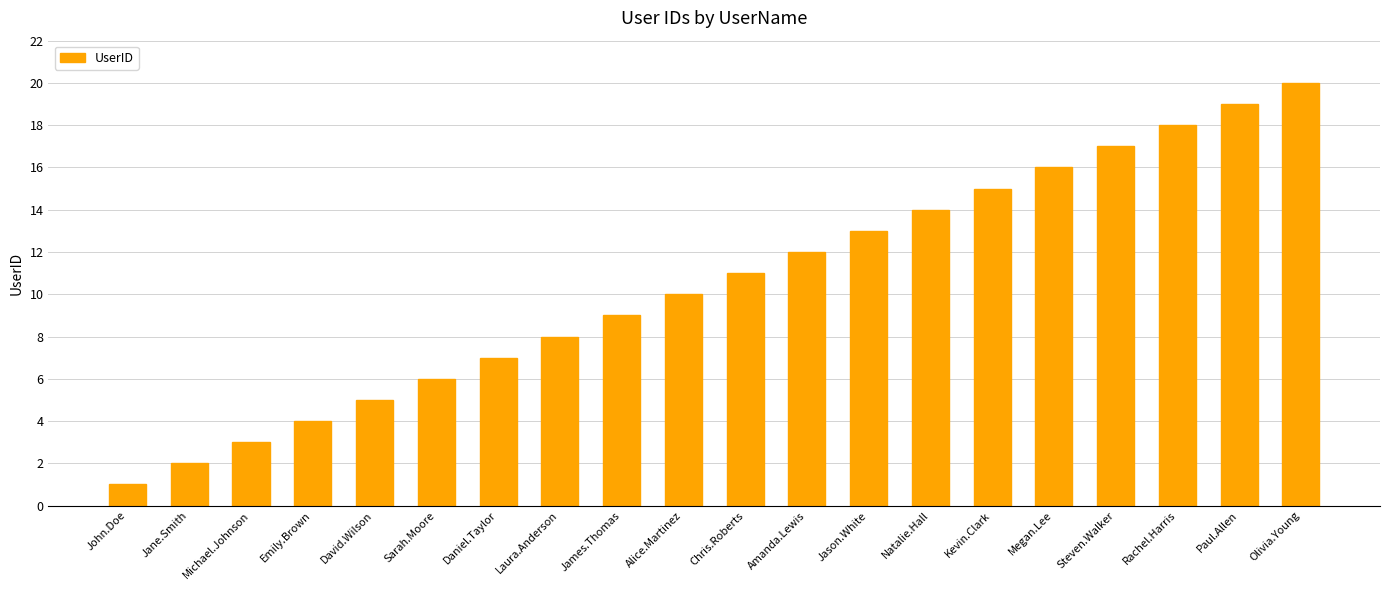

The chart shows a value of 19 at Paul.Allen. True or false?

True